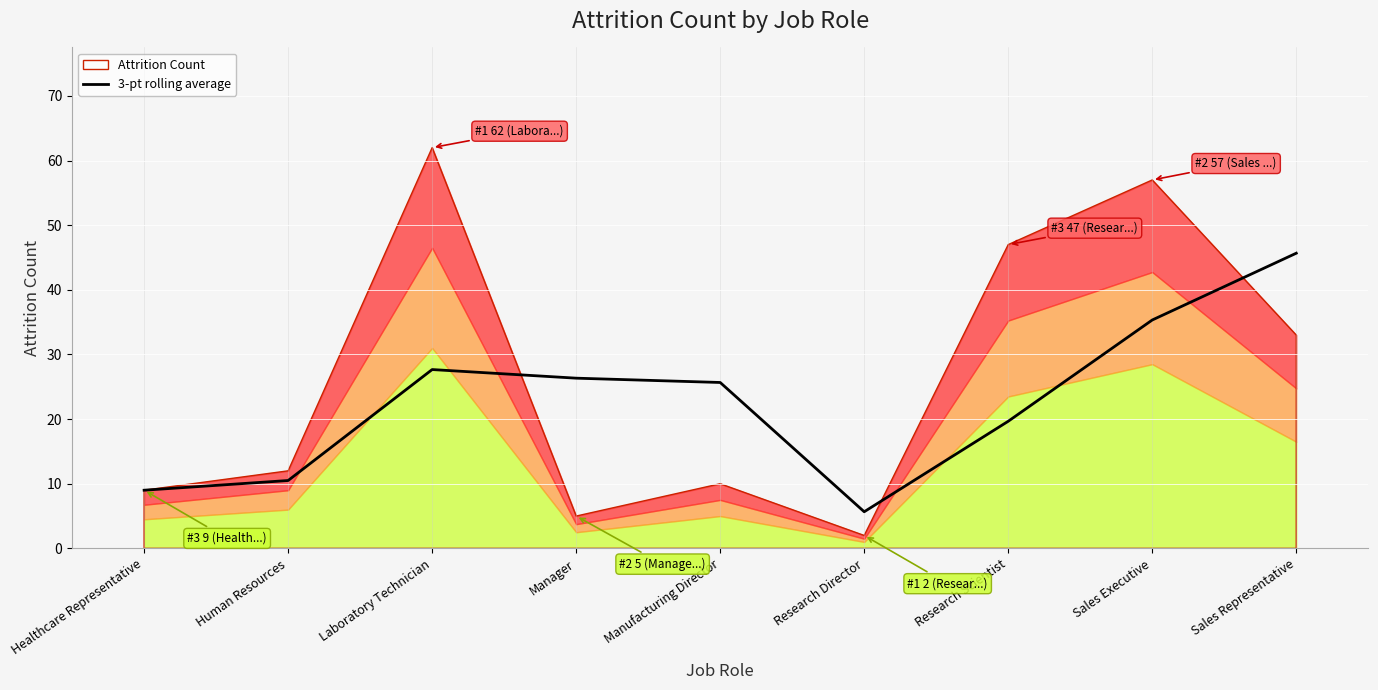

True or false: the data shows 26.3 at Manager.

True